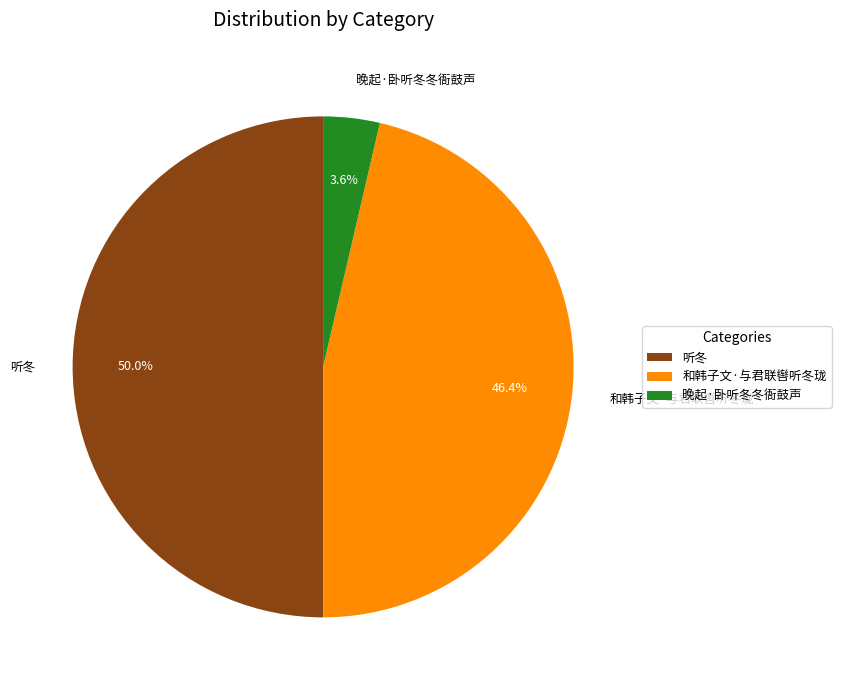

How many slices are in this pie chart?

3